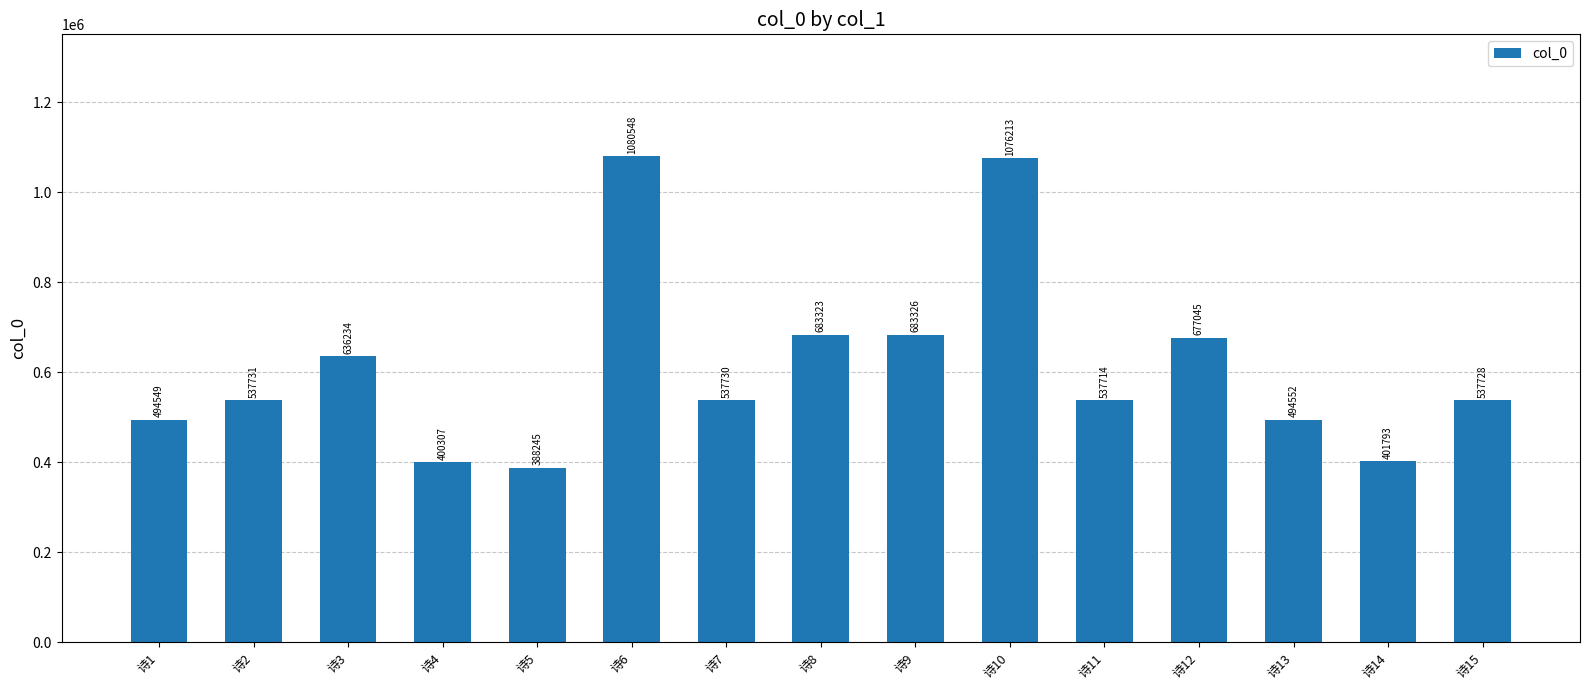

Between 诗1 and 诗2, which is larger?

诗2